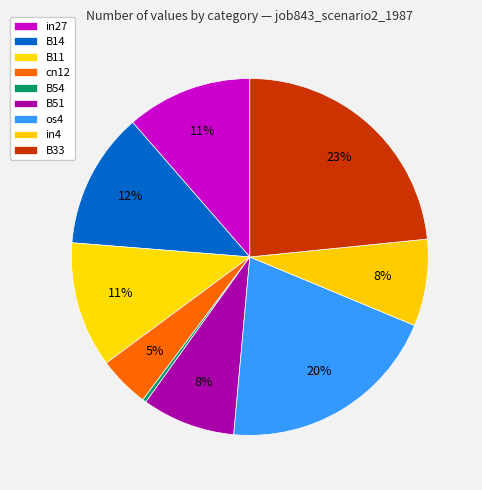

The B33 slice represents 23% of the pie. True or false?

True